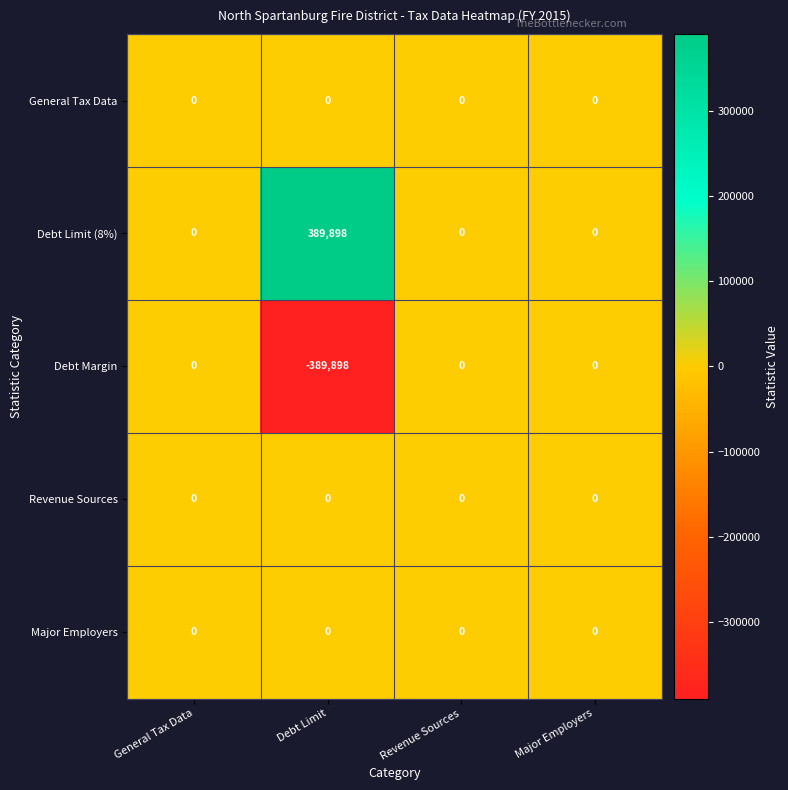

Reading left to right, list all the values displayed in this chart.

General Tax Data: 0	0	0	0
Debt Limit (8%): 0	389898	0	0
Debt Margin: 0	-389898	0	0
Revenue Sources: 0	0	0	0
Major Employers: 0	0	0	0